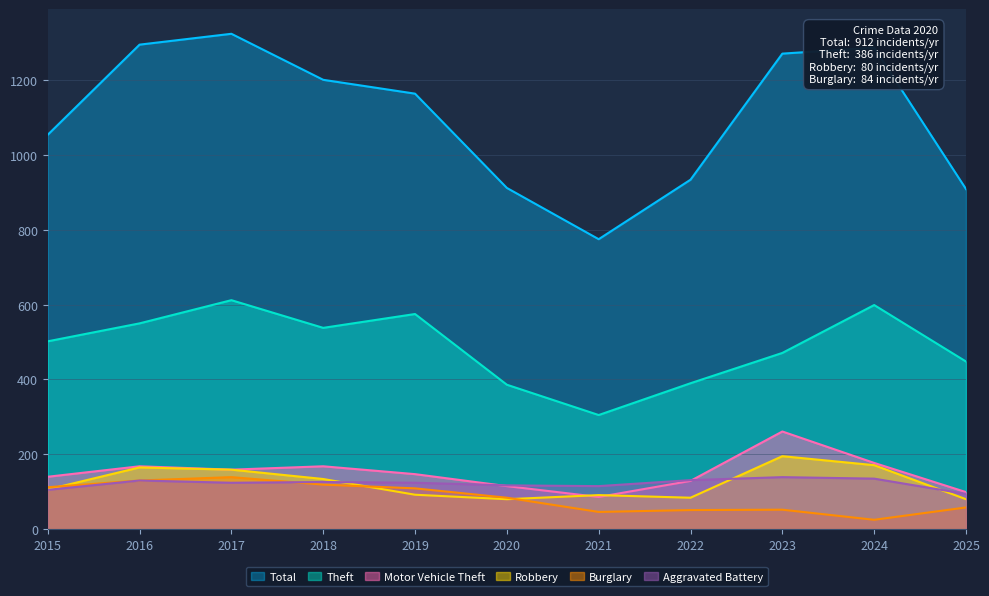

What is the total value across all series at 2015?

2019